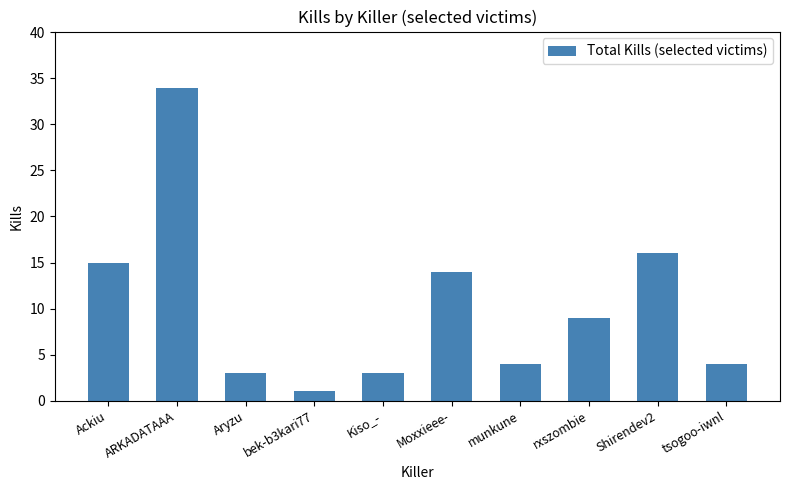

Is it true that the value at tsogoo-iwnl is 1?

False